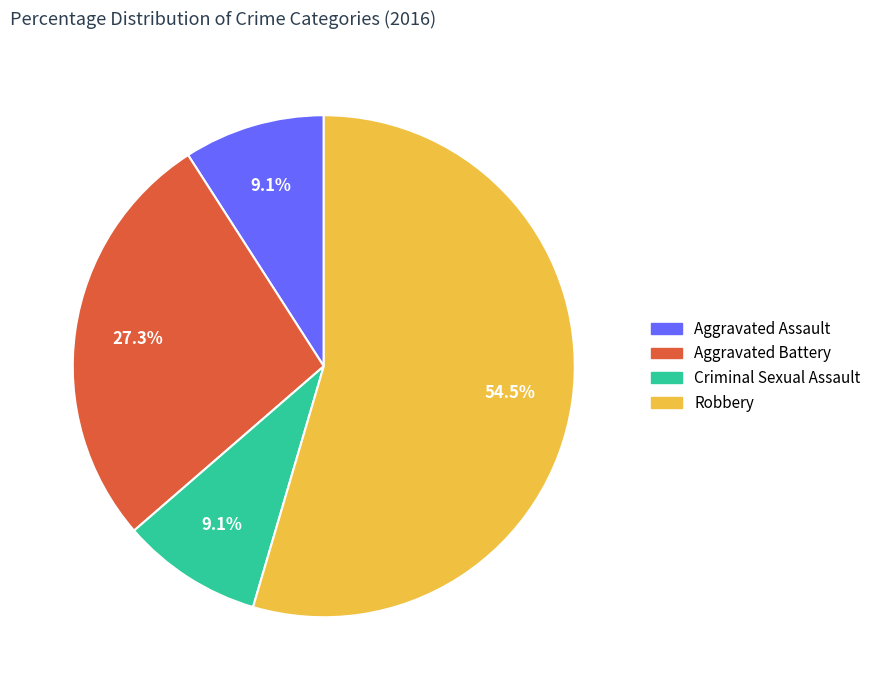

How many segments does this pie chart have?

4